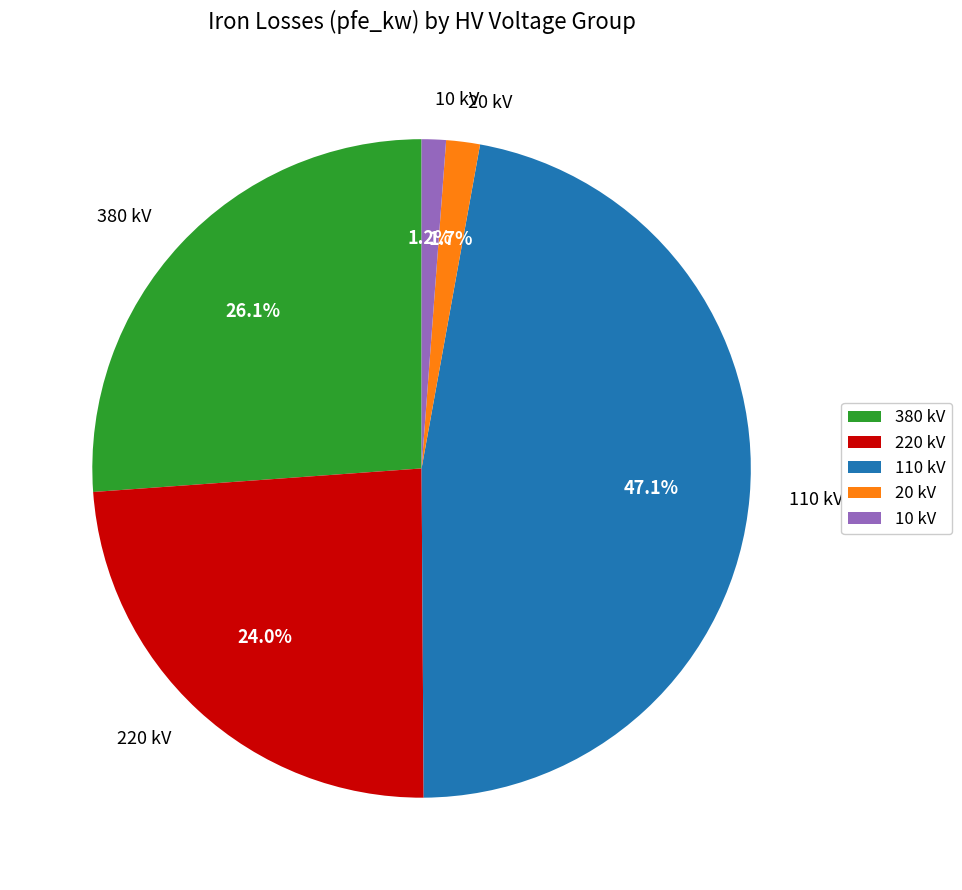

Which has a higher value, 380 kV or 20 kV?

380 kV